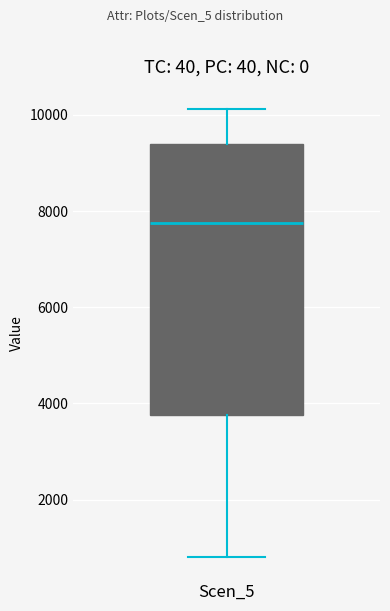

Transcribe this box plot: give where the median line is, the range the box spans, and where the two whiskers end, as read against the y-axis. The values are not printed on the chart, so give them approximately, as read against the axis.

median 7800, box 3800 to 9400, whiskers 800 to 10200